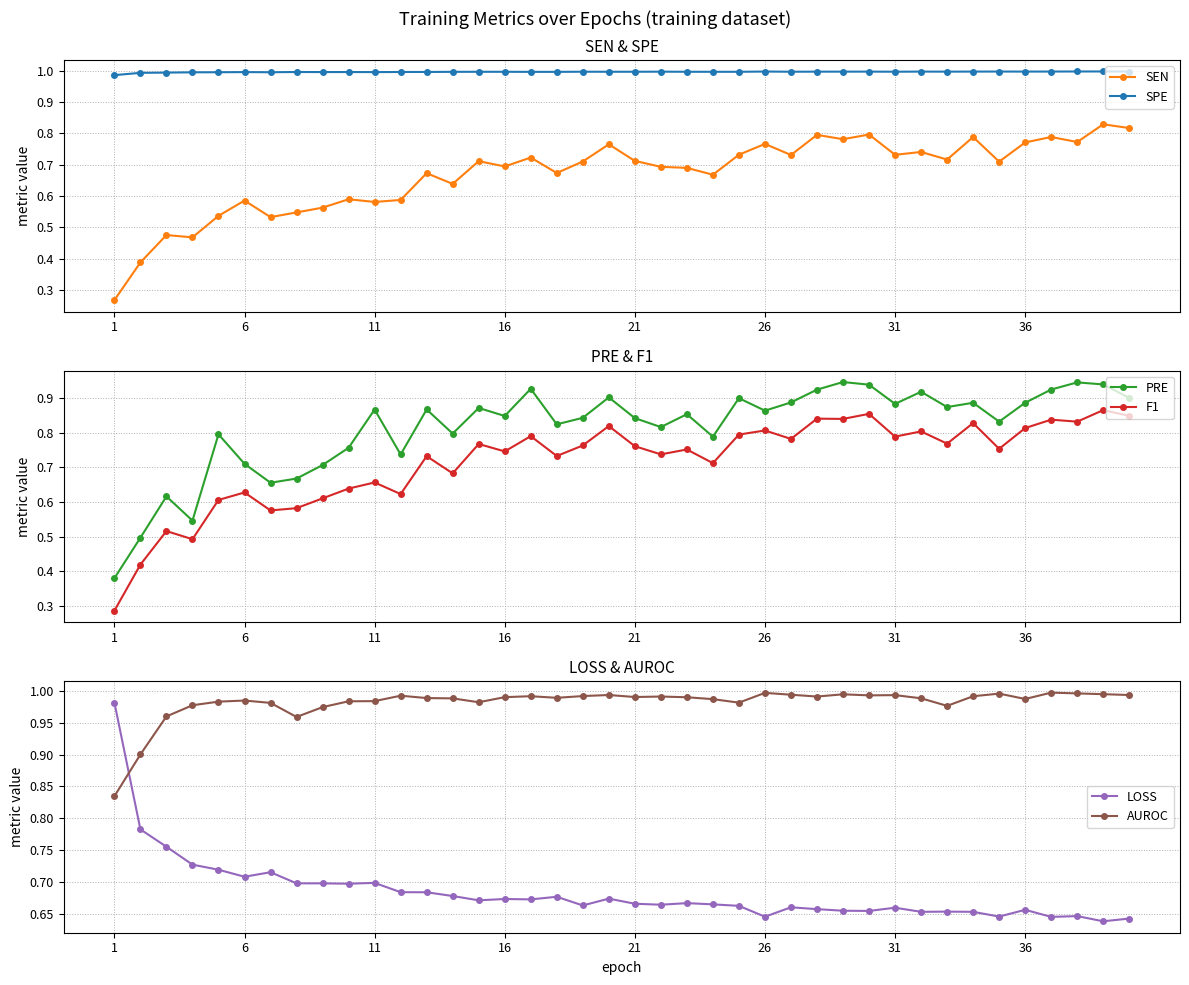

True or false: PRE has more than 1 interior local peaks.

True